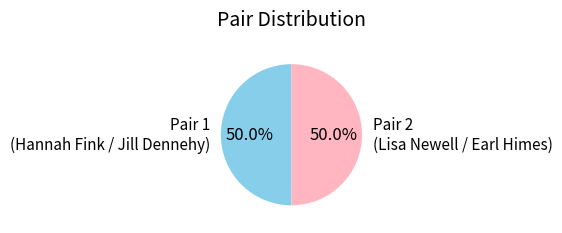

Approximately how many times larger is the value at Pair 1 (Hannah Fink / Jill Dennehy) compared to Pair 2 (Lisa Newell / Earl Himes)?

1.0